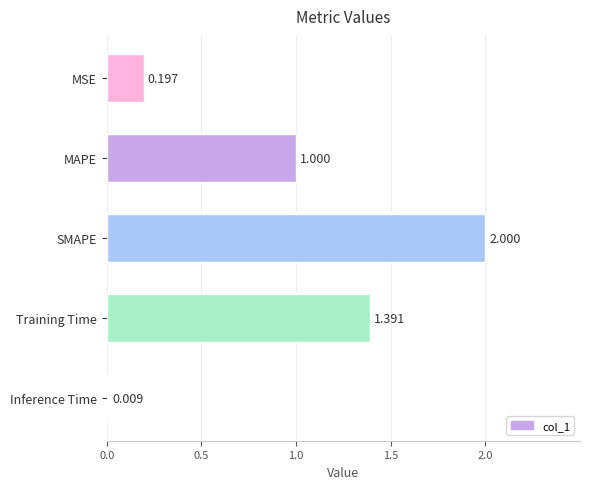

Rank the categories by value from highest to lowest.

SMAPE, Training Time, MAPE, MSE, Inference Time